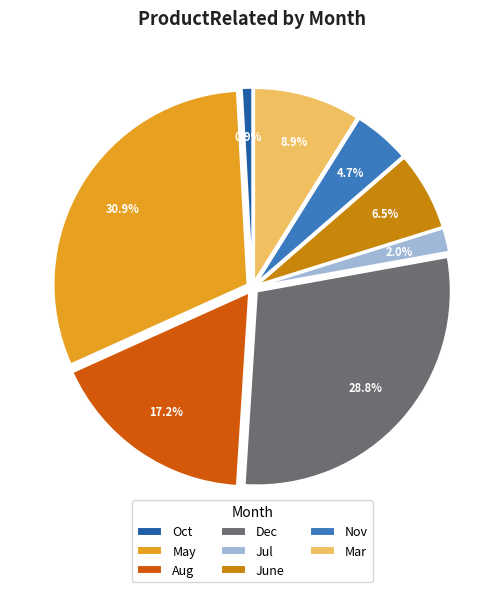

To the nearest percent, what is the combined percentage of Jul and Dec?

31%